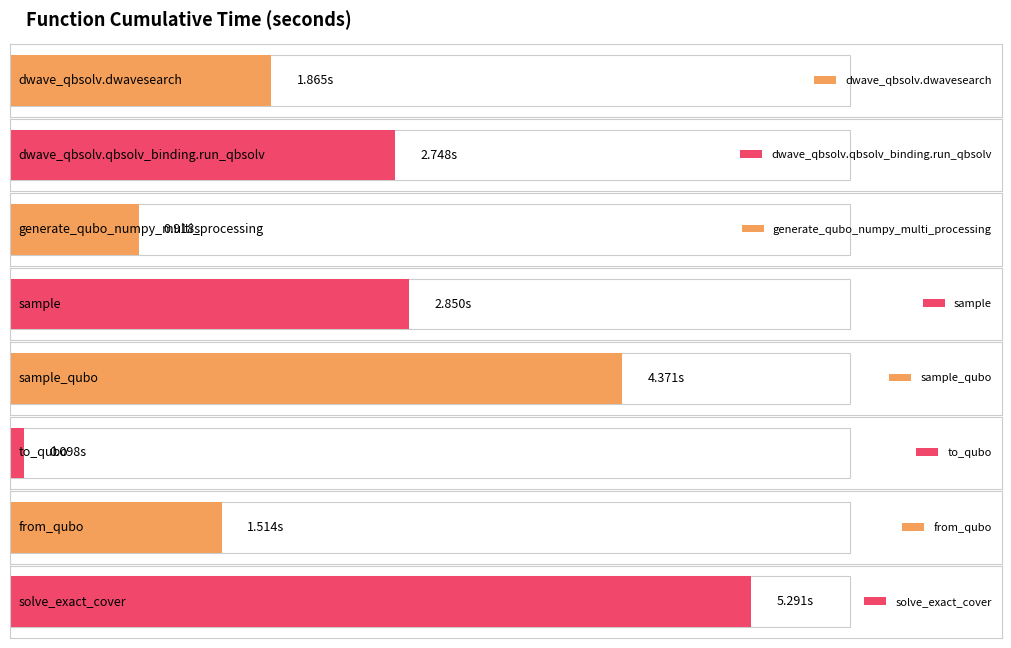

Reading left to right, what are all the values shown in this chart?

1.9	2.7	0.9	2.9	4.4	0.1	1.5	5.3